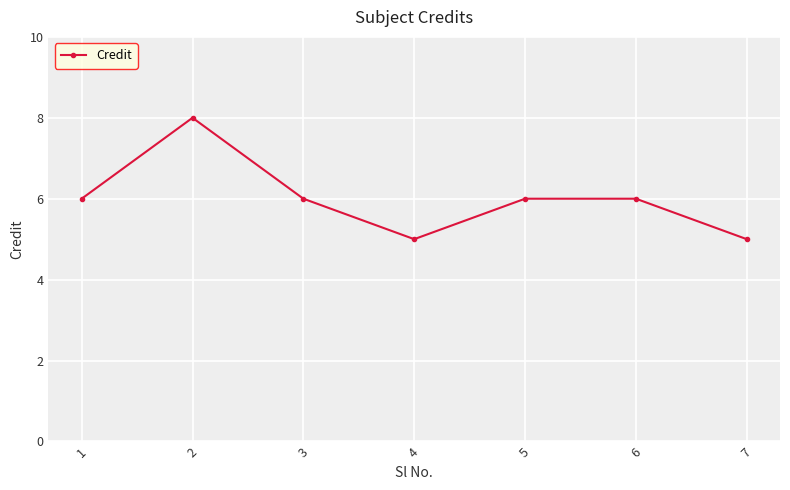

Is it true that the value at 1 is 9?

False